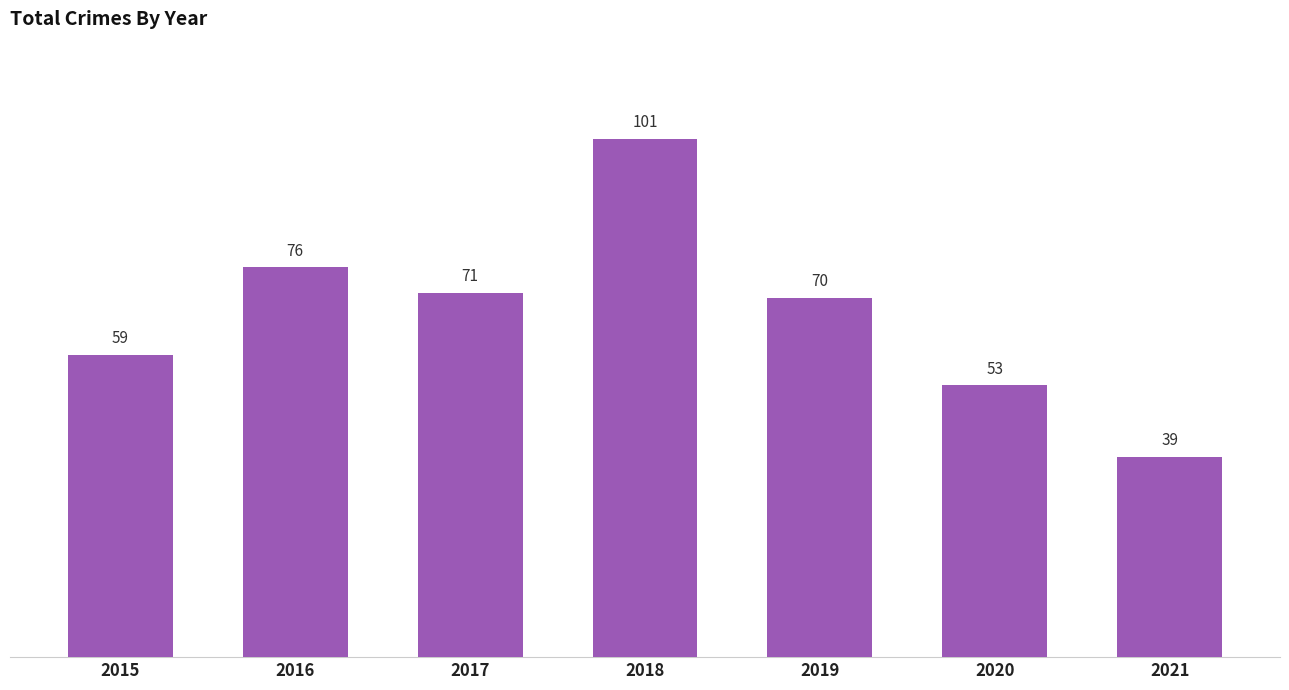

Read the value at 2019, to the nearest 10.

70